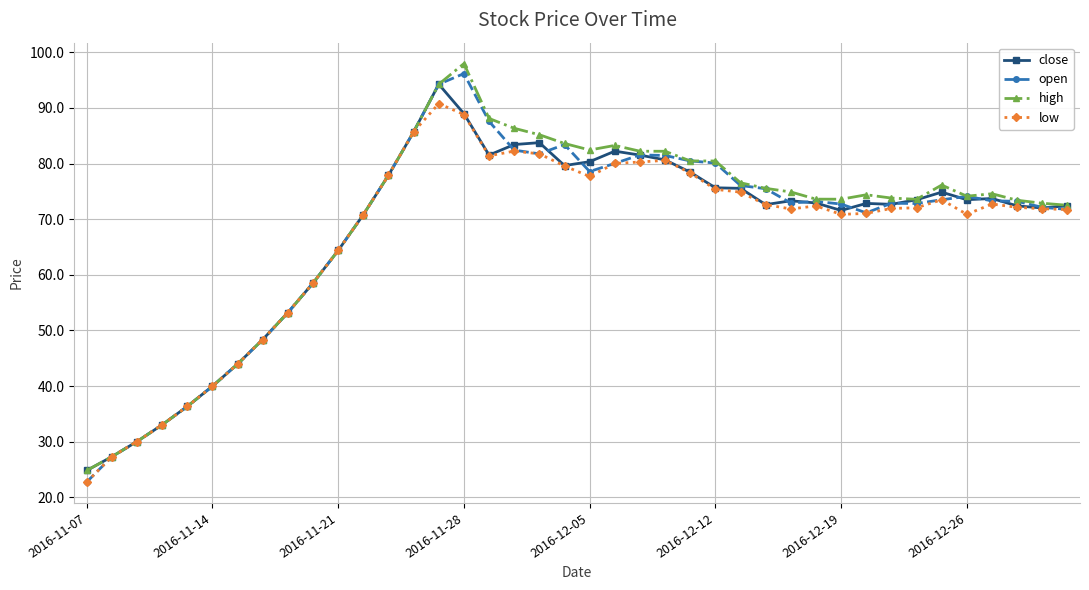

What is the lowest value of the high series?

24.8